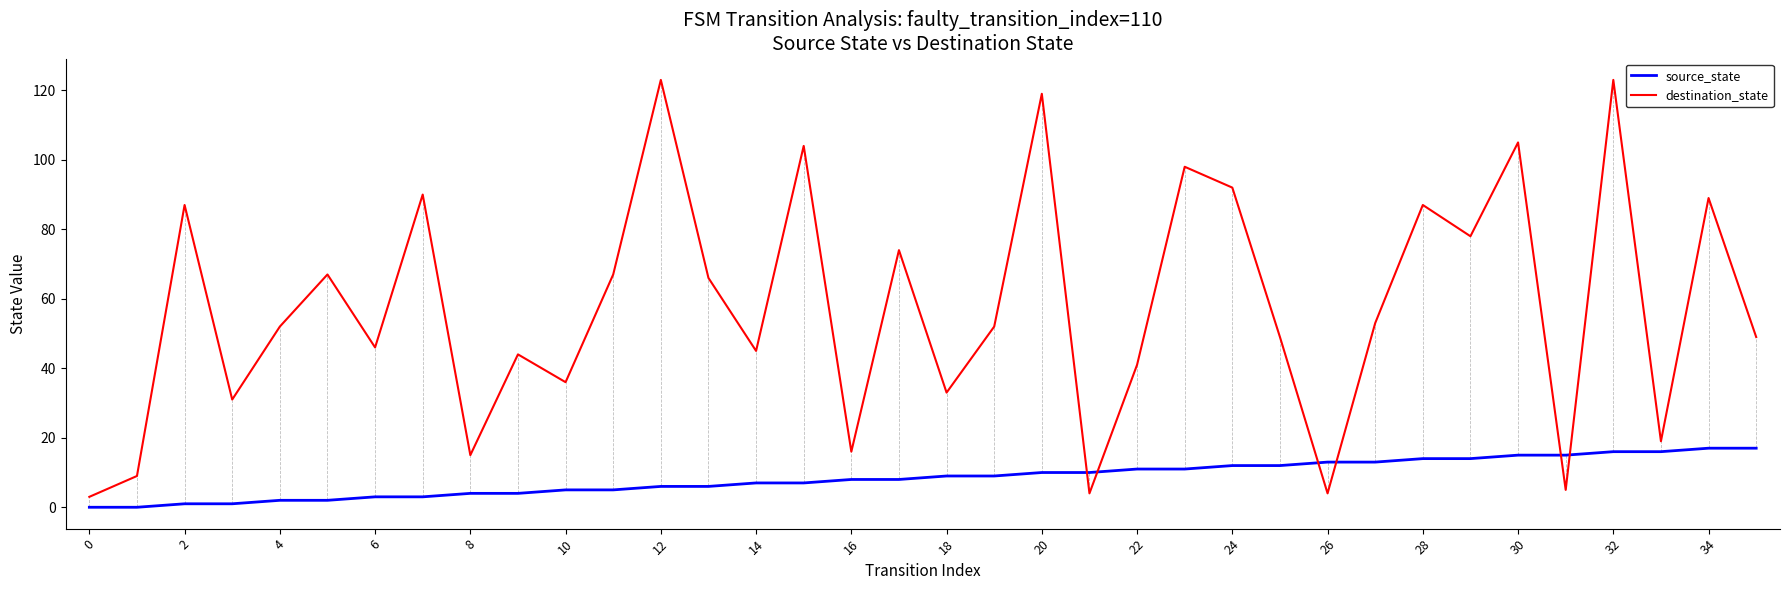

What are all the series names shown in the legend?

source_state, destination_state